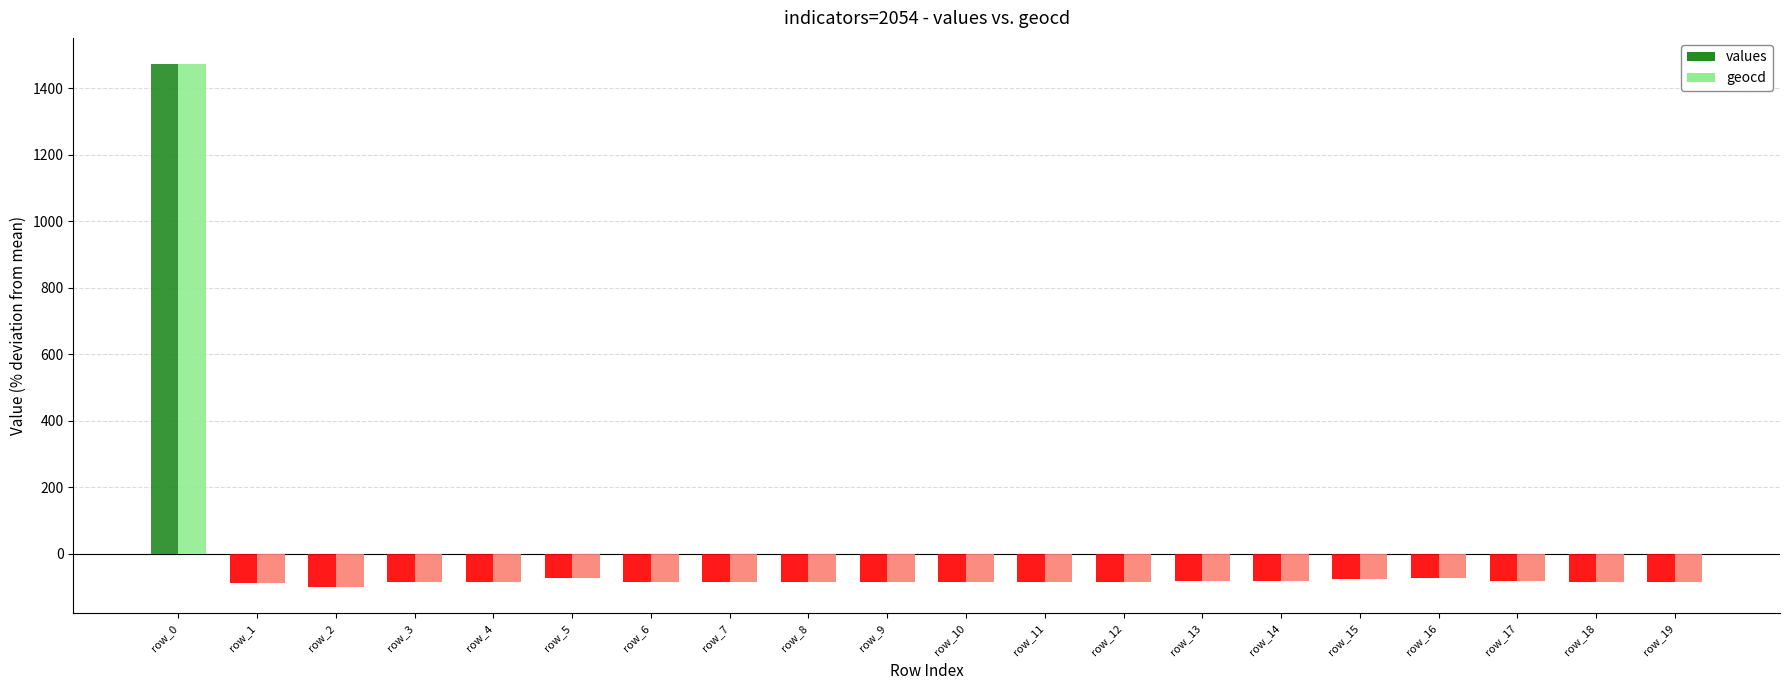

The value of geocd at row_13 is -82.3. True or false?

True